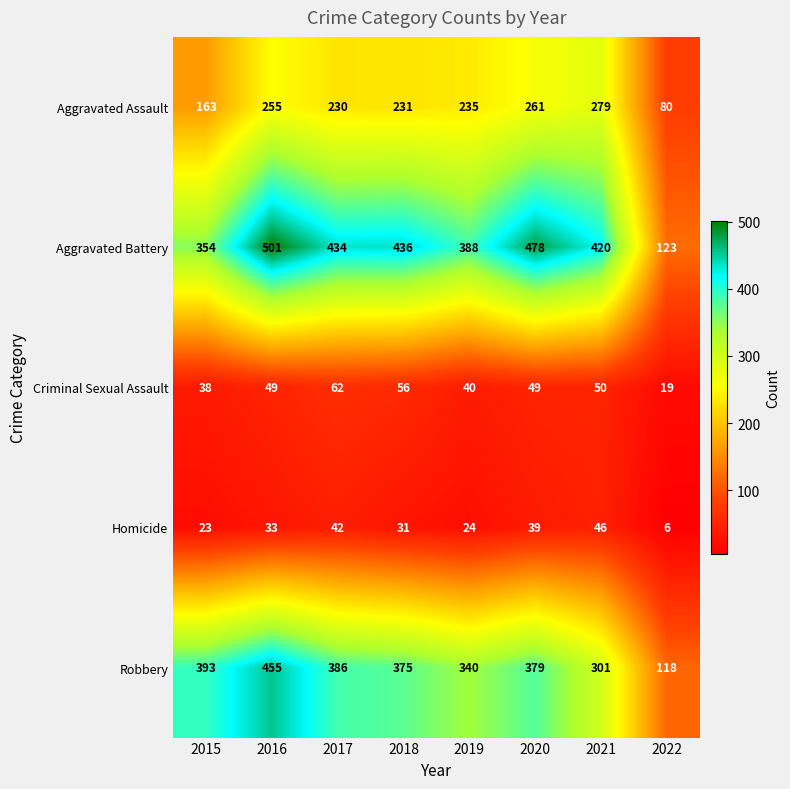

Which series changed the most between 2018 and 2020?

Aggravated Battery